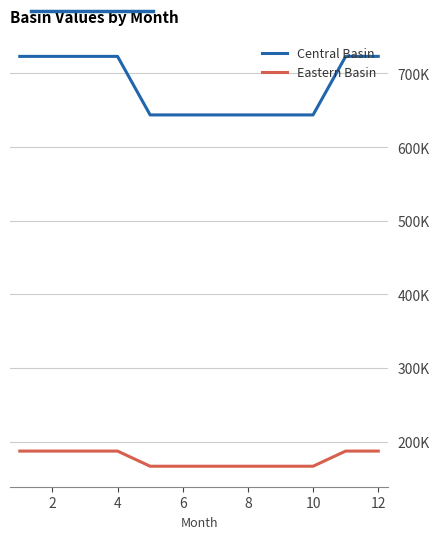

Which series has the widest spread of values?

Central Basin